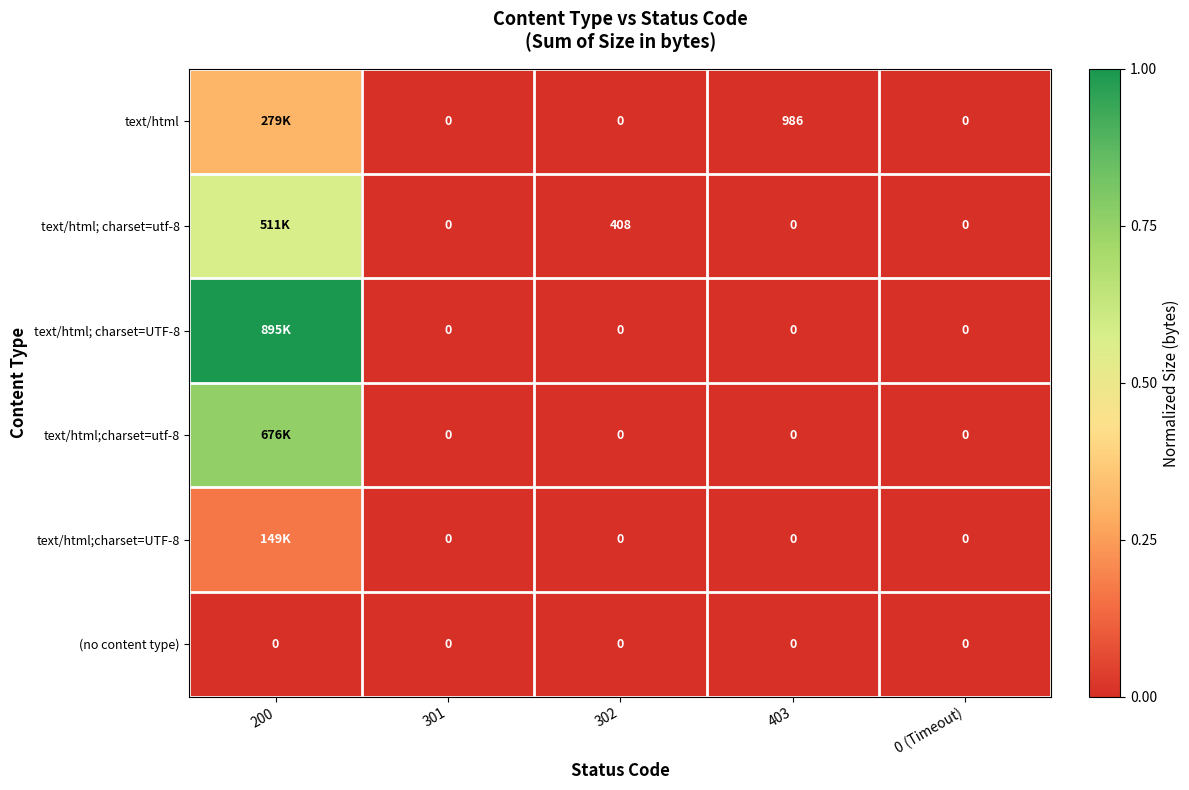

Is the value of text/html at 403 greater than the value of text/html; charset=utf-8 at 0 (Timeout)?

Yes